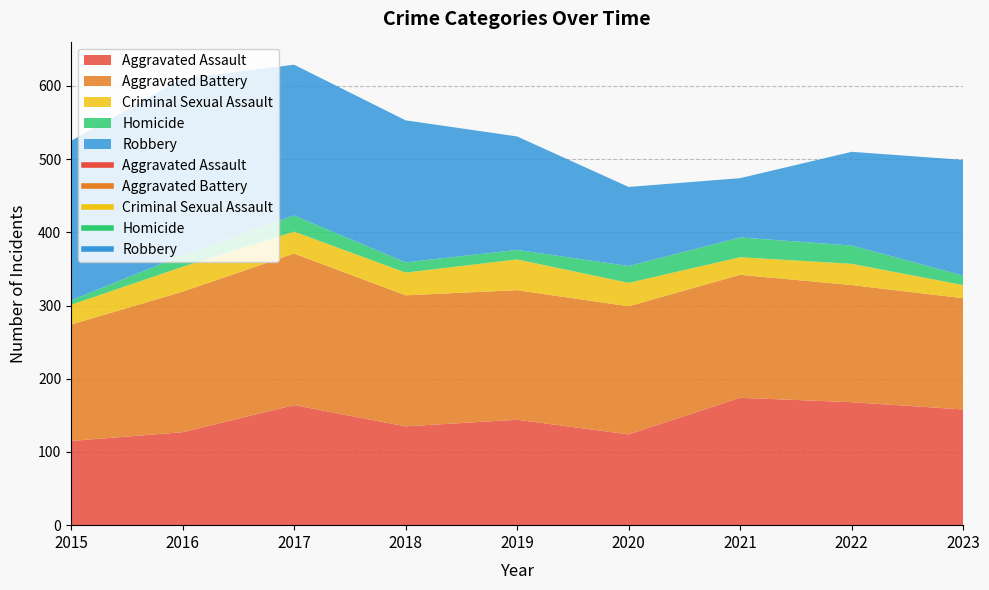

Where is the first local maximum for Aggravated Battery?

2017